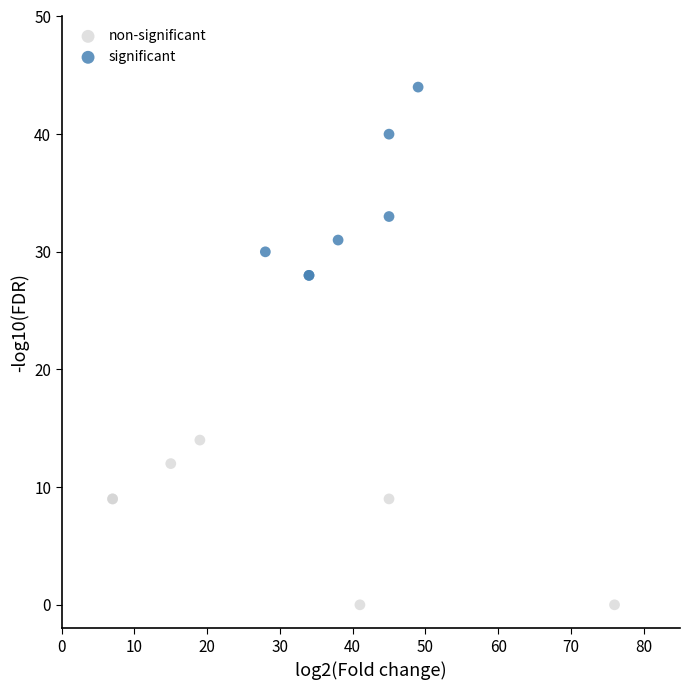

What are all the series names shown in the legend?

non-significant, significant